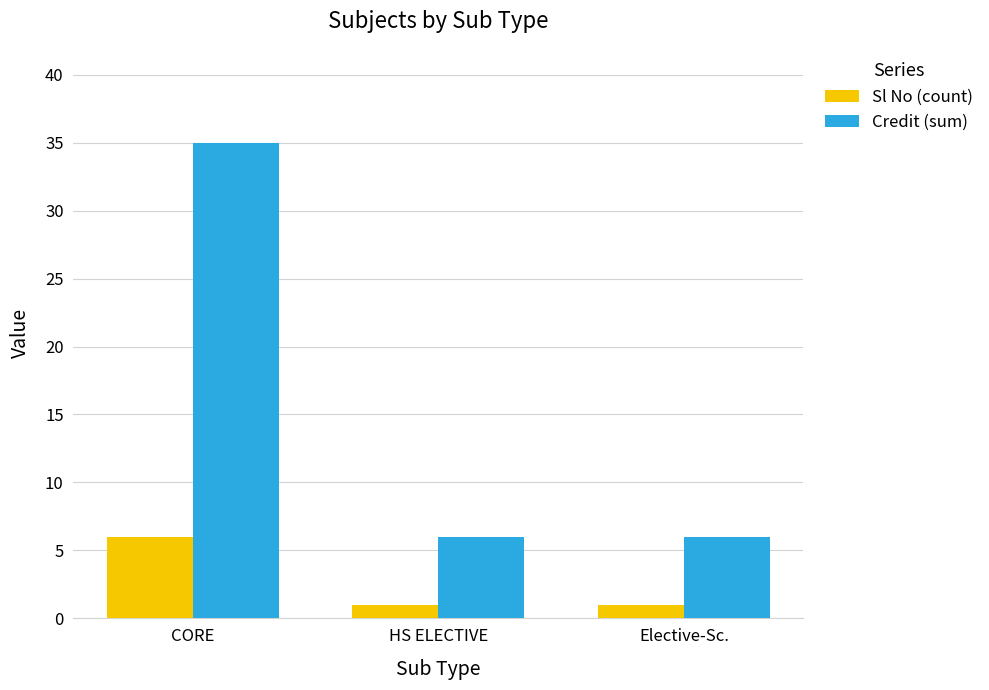

Count the number of data series in this chart.

2